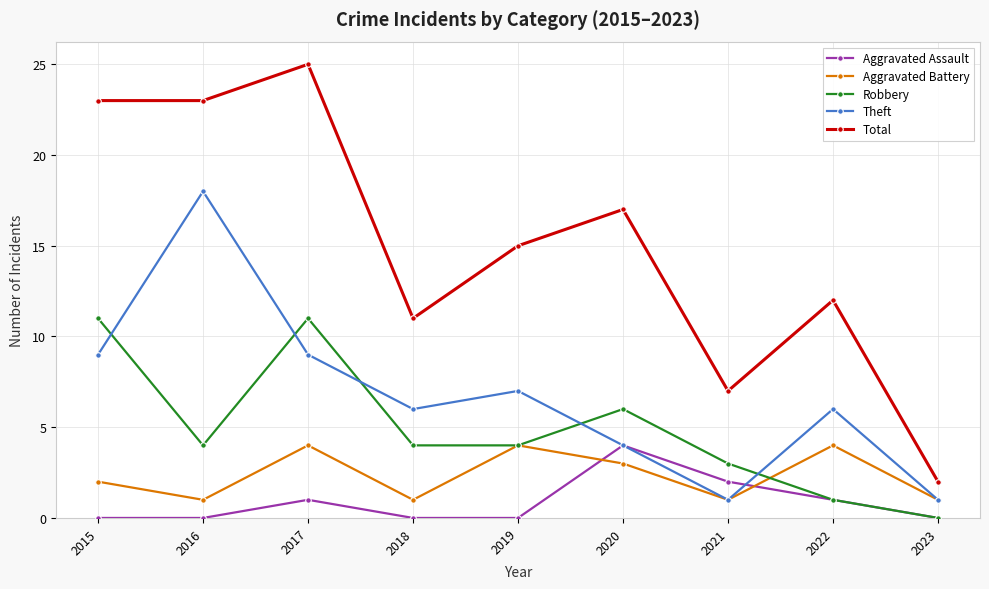

How many categories are shown in the chart?

9